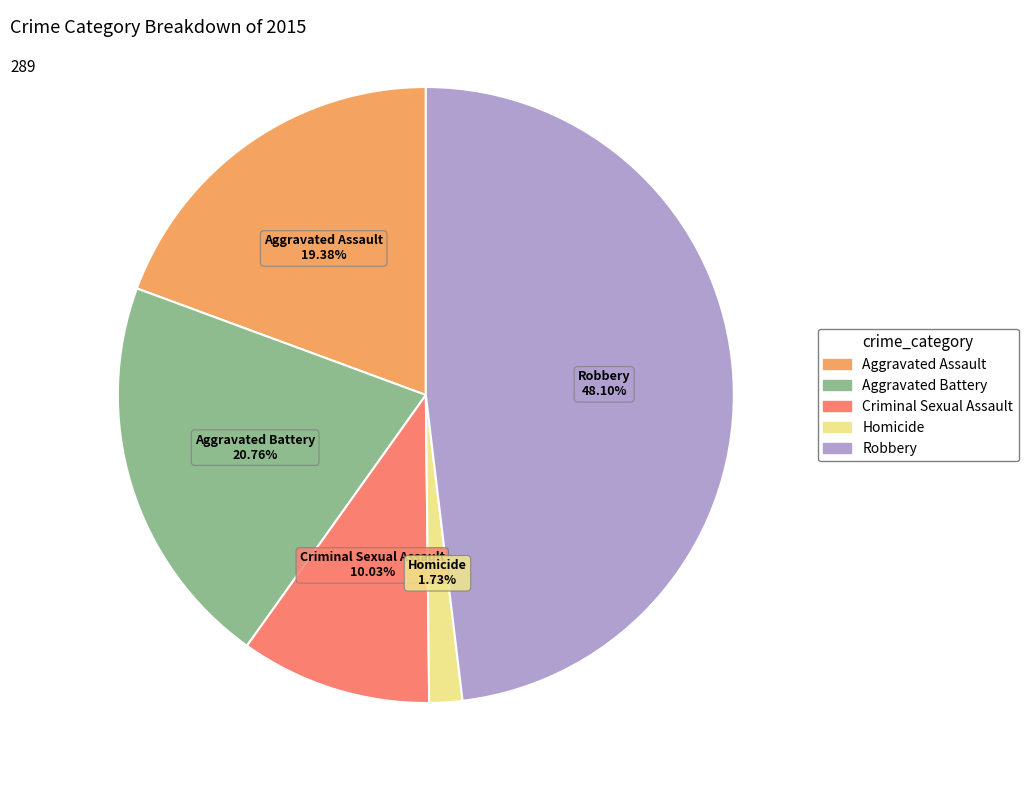

Which slice is the largest?

Robbery